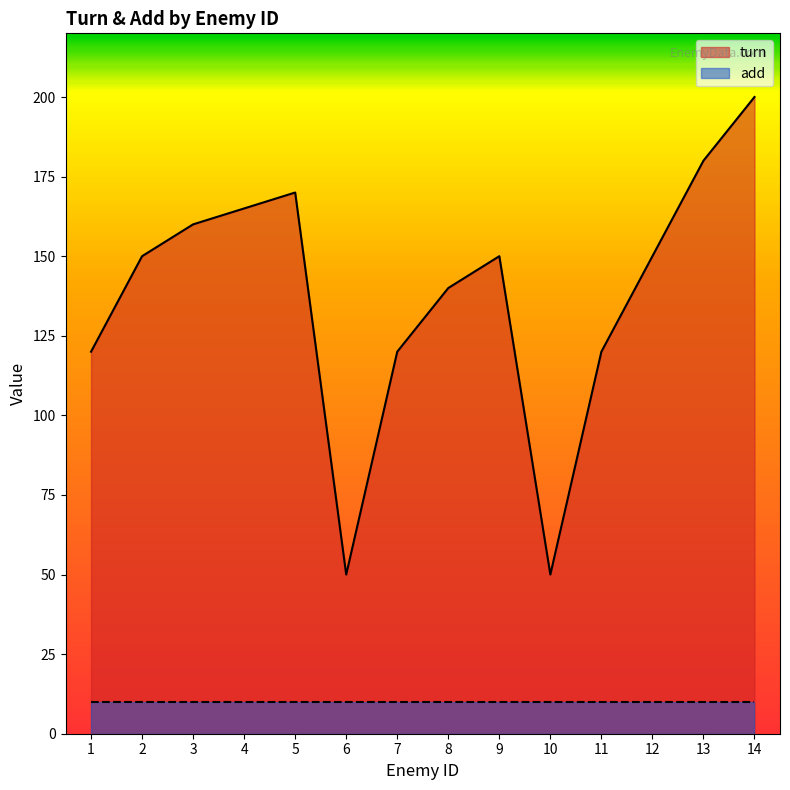

Read the value at 13.

180